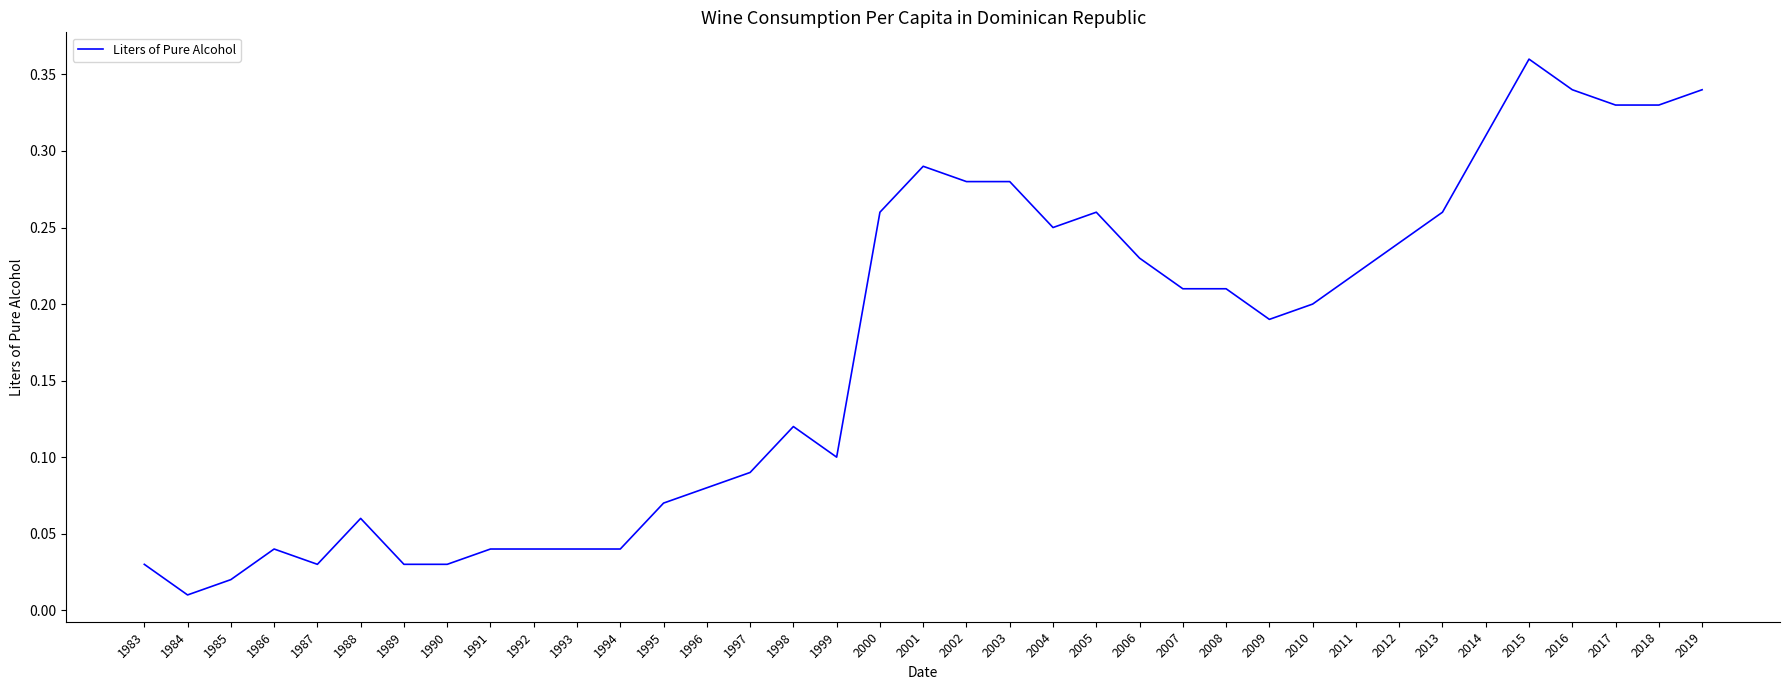

Which category has the highest value across all series?

2015